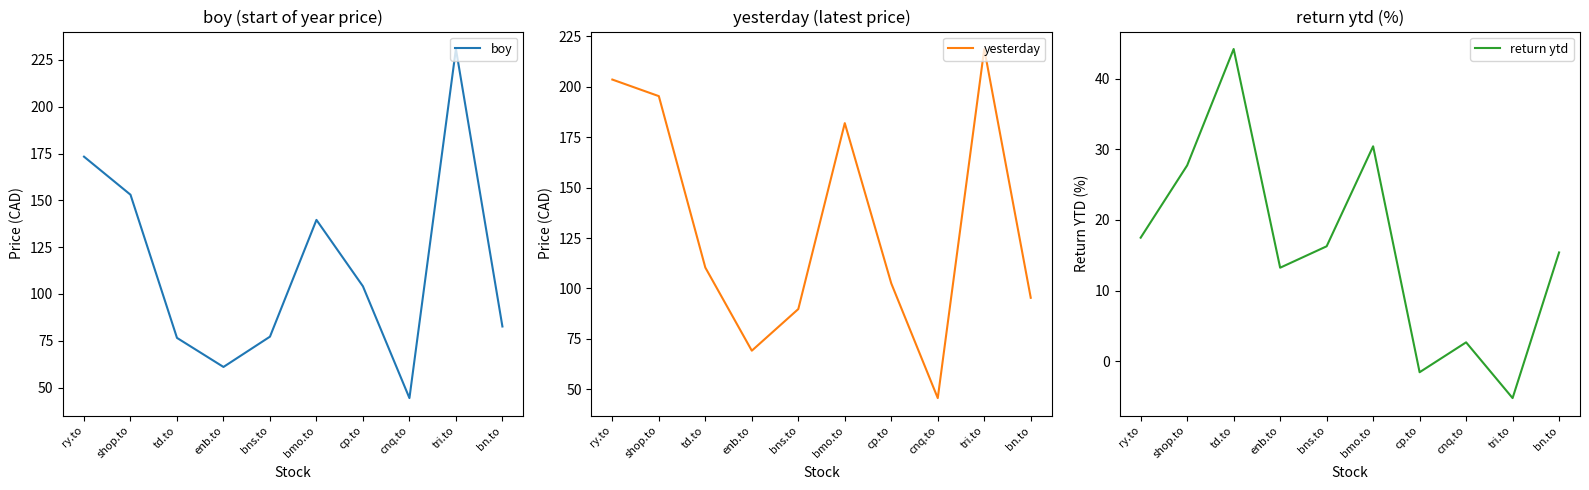

How many lines are shown in the chart?

3